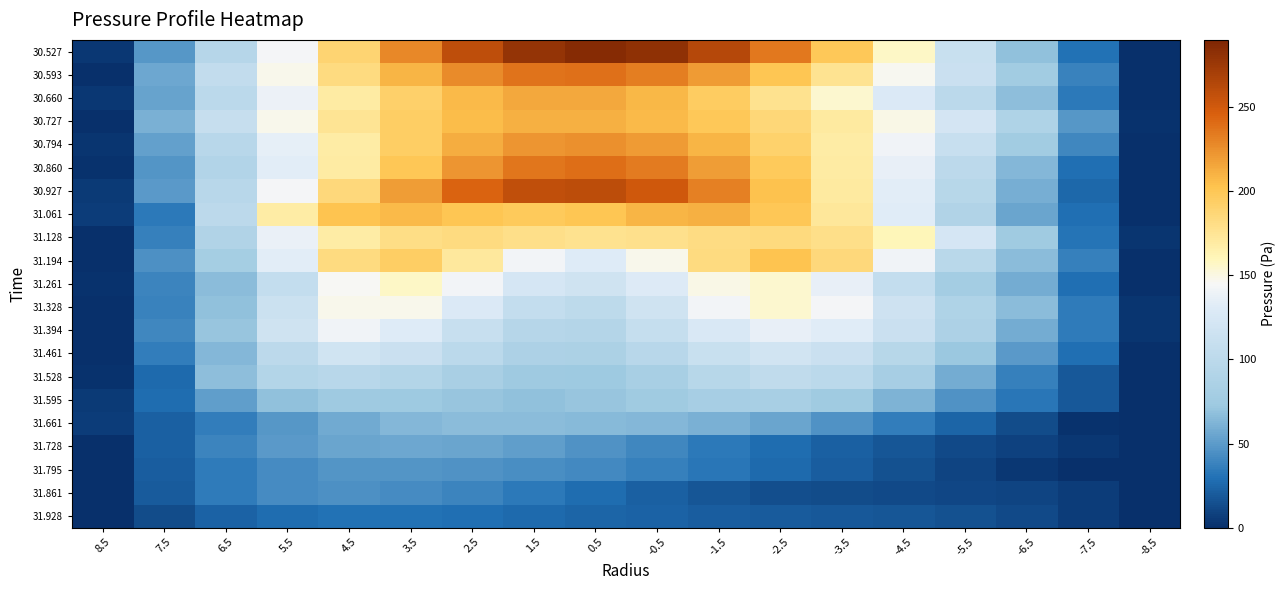

Reading left to right, what are all the values shown in this chart?

30.527: 8.5=4.3	7.5=48.0	6.5=95.2	5.5=143.2	4.5=188.7	3.5=228.3	2.5=259.1	1.5=279.0	0.5=286.5	-0.5=281.1	-1.5=263.6	-2.5=235.4	-3.5=198.7	-4.5=156.6	-5.5=112.0	-6.5=68.5	-7.5=29.5	-8.5=0.0
30.593: 8.5=1.1	7.5=55.6	6.5=105.5	5.5=148.0	4.5=182.6	3.5=209.0	2.5=227.1	1.5=236.9	0.5=238.8	-0.5=233.1	-1.5=220.3	-2.5=201.1	-3.5=176.2	-4.5=146.7	-5.5=113.2	-6.5=76.8	-7.5=38.5	-8.5=0.0
30.660: 8.5=3.9	7.5=53.5	6.5=99.6	5.5=138.5	4.5=169.4	3.5=192.3	2.5=207.3	1.5=214.5	0.5=214.5	-0.5=207.8	-1.5=195.0	-2.5=177.0	-3.5=154.4	-4.5=128.0	-5.5=98.7	-6.5=67.0	-7.5=33.3	-8.5=0.0
30.727: 8.5=0.0	7.5=60.7	6.5=109.9	5.5=147.8	4.5=175.4	3.5=194.1	2.5=205.4	1.5=210.7	0.5=211.0	-0.5=206.9	-1.5=198.7	-2.5=186.5	-3.5=170.0	-4.5=148.7	-5.5=121.7	-6.5=88.5	-7.5=48.1	-8.5=1.3
30.794: 8.5=2.8	7.5=52.3	6.5=96.7	5.5=135.8	4.5=168.5	3.5=194.1	2.5=212.1	1.5=222.4	0.5=225.1	-0.5=220.4	-1.5=209.0	-2.5=191.4	-3.5=168.5	-4.5=141.2	-5.5=110.2	-6.5=76.2	-7.5=39.7	-8.5=0.0
30.860: 8.5=1.9	7.5=46.7	6.5=91.0	5.5=132.6	4.5=169.6	3.5=199.9	2.5=222.3	1.5=235.7	0.5=239.6	-0.5=234.0	-1.5=219.6	-2.5=197.4	-3.5=169.0	-4.5=136.0	-5.5=100.4	-6.5=64.0	-7.5=28.7	-8.5=0.0
30.927: 8.5=5.1	7.5=49.5	6.5=97.1	5.5=143.3	4.5=184.9	3.5=219.3	2.5=244.2	1.5=258.0	0.5=260.1	-0.5=250.8	-1.5=231.3	-2.5=203.6	-3.5=170.0	-4.5=133.2	-5.5=95.7	-6.5=59.4	-7.5=25.9	-8.5=0.0
31.061: 8.5=5.9	7.5=33.9	6.5=100.3	5.5=168.8	4.5=202.5	3.5=207.2	2.5=201.4	1.5=197.9	0.5=201.5	-0.5=208.9	-1.5=211.4	-2.5=200.1	-3.5=172.2	-4.5=132.2	-5.5=90.0	-6.5=55.0	-7.5=28.4	-8.5=0.0
31.128: 8.5=0.0	7.5=37.1	6.5=89.6	5.5=137.4	4.5=167.9	3.5=181.0	2.5=182.7	1.5=179.6	0.5=177.2	-0.5=178.3	-1.5=182.1	-2.5=184.6	-3.5=179.4	-4.5=160.0	-5.5=123.3	-6.5=75.3	-7.5=31.6	-8.5=3.2
31.194: 8.5=0.0	7.5=44.7	6.5=80.0	5.5=133.4	4.5=182.6	3.5=194.7	2.5=171.6	1.5=142.1	0.5=131.3	-0.5=148.1	-1.5=182.4	-2.5=202.8	-3.5=185.4	-4.5=141.4	-5.5=97.5	-6.5=66.8	-7.5=36.8	-8.5=0.8
31.261: 8.5=2.2	7.5=39.2	6.5=65.8	5.5=107.3	4.5=145.7	3.5=156.5	2.5=141.8	1.5=122.7	0.5=117.2	-0.5=129.8	-1.5=149.2	-2.5=154.6	-3.5=136.9	-4.5=106.5	-5.5=79.1	-6.5=58.4	-7.5=29.3	-8.5=0.0
31.328: 8.5=0.0	7.5=38.2	6.5=68.3	5.5=114.2	4.5=147.5	3.5=148.0	2.5=128.4	1.5=107.4	0.5=101.5	-0.5=117.6	-1.5=142.7	-2.5=154.4	-3.5=142.9	-4.5=115.9	-5.5=89.2	-6.5=66.1	-7.5=34.7	-8.5=2.9
31.394: 8.5=0.0	7.5=39.7	6.5=71.1	5.5=117.6	4.5=140.6	3.5=130.8	2.5=110.5	1.5=94.5	0.5=92.9	-0.5=107.6	-1.5=126.6	-2.5=136.7	-3.5=132.1	-4.5=113.2	-5.5=86.1	-6.5=57.9	-7.5=34.5	-8.5=2.5
31.461: 8.5=0.3	7.5=35.3	6.5=63.8	5.5=100.1	4.5=118.2	3.5=113.3	2.5=99.0	1.5=86.7	0.5=85.7	-0.5=97.3	-1.5=111.9	-2.5=119.1	-3.5=113.3	-4.5=95.5	-5.5=72.3	-6.5=49.1	-7.5=29.4	-8.5=0.0
31.528: 8.5=1.5	7.5=26.8	6.5=67.0	5.5=92.5	4.5=97.1	3.5=92.2	2.5=83.0	1.5=74.0	0.5=72.7	-0.5=81.9	-1.5=95.6	-2.5=103.7	-3.5=98.6	-4.5=81.0	-5.5=58.5	-6.5=36.9	-7.5=18.8	-8.5=0.0
31.595: 8.5=5.4	7.5=27.4	6.5=51.7	5.5=68.1	4.5=73.7	3.5=73.3	2.5=70.7	1.5=68.9	0.5=70.5	-0.5=75.7	-1.5=81.0	-2.5=81.8	-3.5=75.0	-4.5=61.8	-5.5=46.4	-6.5=31.8	-7.5=18.2	-8.5=0.0
31.661: 8.5=6.5	7.5=21.6	6.5=35.7	5.5=47.7	4.5=57.3	3.5=63.6	2.5=66.3	1.5=66.5	0.5=65.5	-0.5=63.8	-1.5=60.7	-2.5=54.9	-3.5=46.2	-4.5=35.9	-5.5=24.6	-6.5=12.9	-7.5=2.3	-8.5=0.0
31.728: 8.5=0.0	7.5=22.0	6.5=39.2	5.5=49.8	4.5=55.3	3.5=56.6	2.5=54.9	1.5=51.2	0.5=46.0	-0.5=40.1	-1.5=34.0	-2.5=27.9	-3.5=22.3	-4.5=17.1	-5.5=12.4	-6.5=8.0	-7.5=3.7	-8.5=0.0
31.795: 8.5=0.0	7.5=20.6	6.5=34.9	5.5=42.9	4.5=46.6	3.5=47.4	2.5=46.3	1.5=44.0	0.5=40.9	-0.5=37.0	-1.5=32.4	-2.5=27.2	-3.5=21.4	-4.5=15.2	-5.5=9.1	-6.5=3.8	-7.5=0.1	-8.5=0.6
31.861: 8.5=0.0	7.5=19.7	6.5=34.5	5.5=42.2	4.5=44.5	3.5=42.9	2.5=38.7	1.5=33.3	0.5=27.5	-0.5=22.1	-1.5=17.8	-2.5=14.7	-3.5=12.8	-4.5=11.8	-5.5=11.1	-6.5=9.6	-7.5=6.0	-8.5=0.0
31.928: 8.5=0.0	7.5=13.5	6.5=23.2	5.5=28.2	4.5=30.1	3.5=29.9	2.5=28.4	1.5=26.5	0.5=24.5	-0.5=22.7	-1.5=21.2	-2.5=20.0	-3.5=18.8	-4.5=17.5	-5.5=15.3	-6.5=12.0	-7.5=6.8	-8.5=0.0